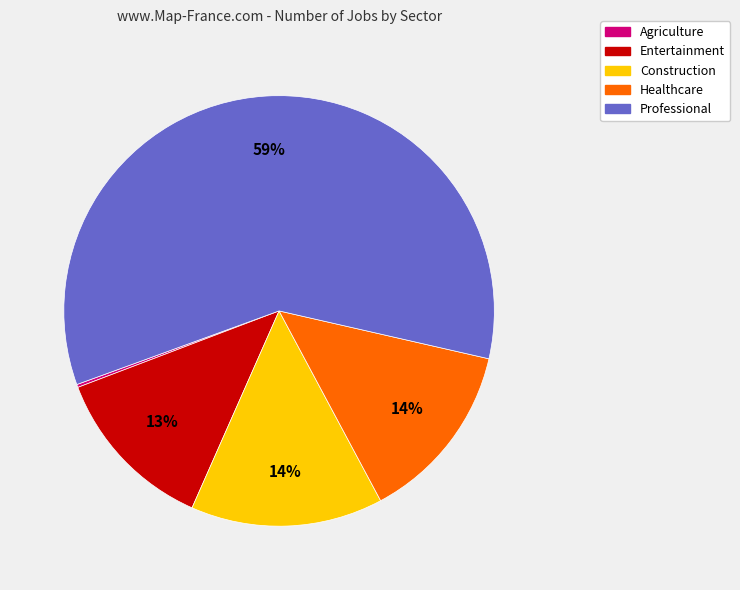

Is there any slice that represents more than half of the pie?

Yes